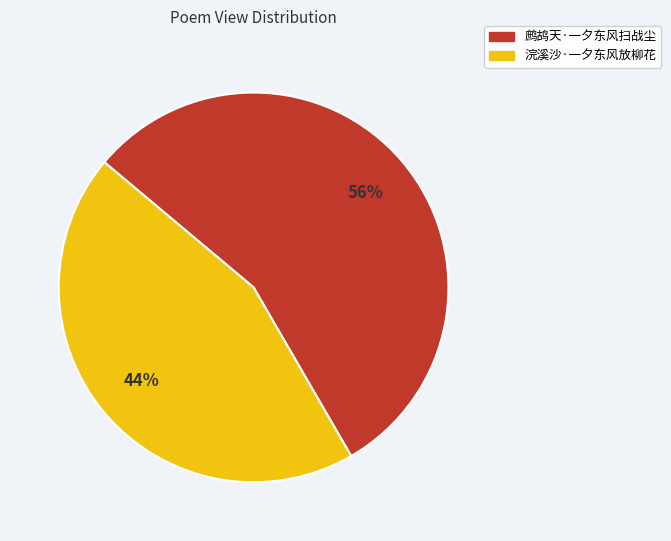

Is it true that 鹧鸪天·一夕东风扫战尘 is 56% of the pie?

True